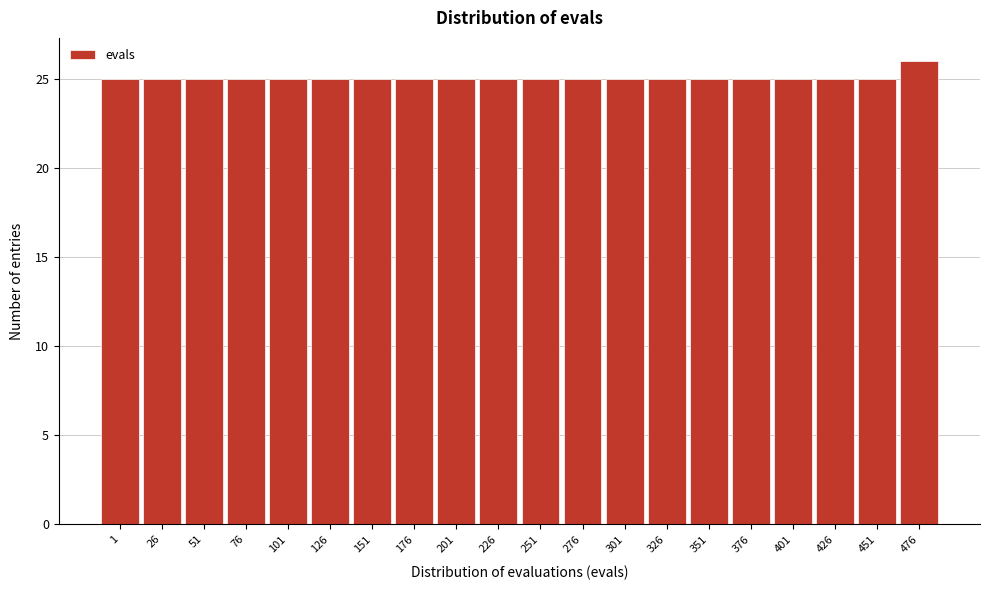

Reading right to left, transcribe all the data shown in this chart.

476=26	451=25	426=25	401=25	376=25	351=25	326=25	301=25	276=25	251=25	226=25	201=25	176=25	151=25	126=25	101=25	76=25	51=25	26=25	1=25